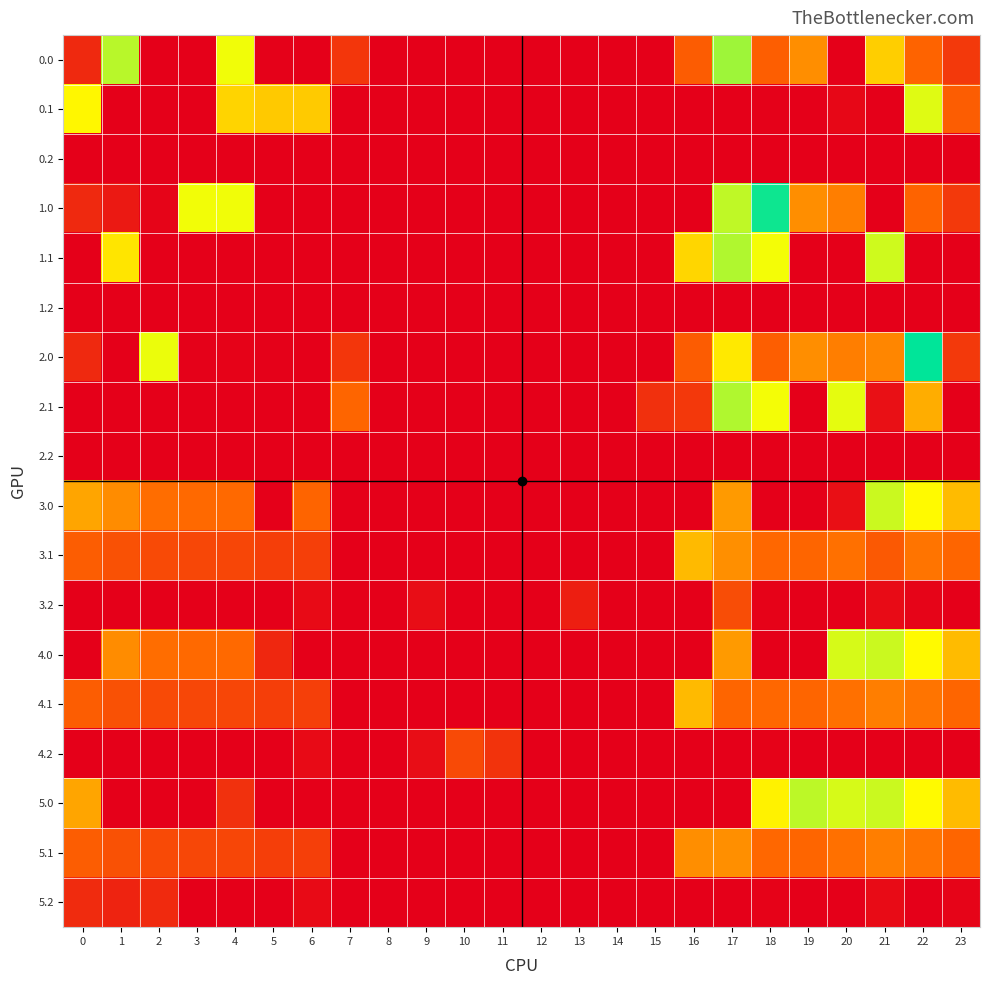

At which category does the chart reach its peak across all series?

22